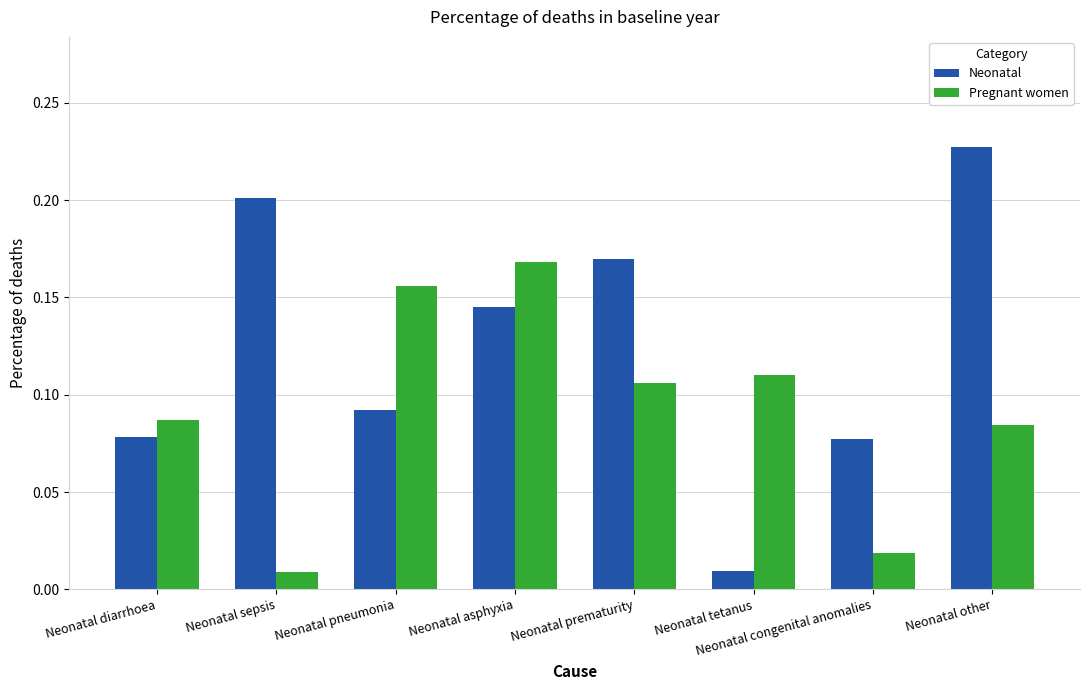

Which category has the highest value in the Pregnant women series?

Neonatal asphyxia